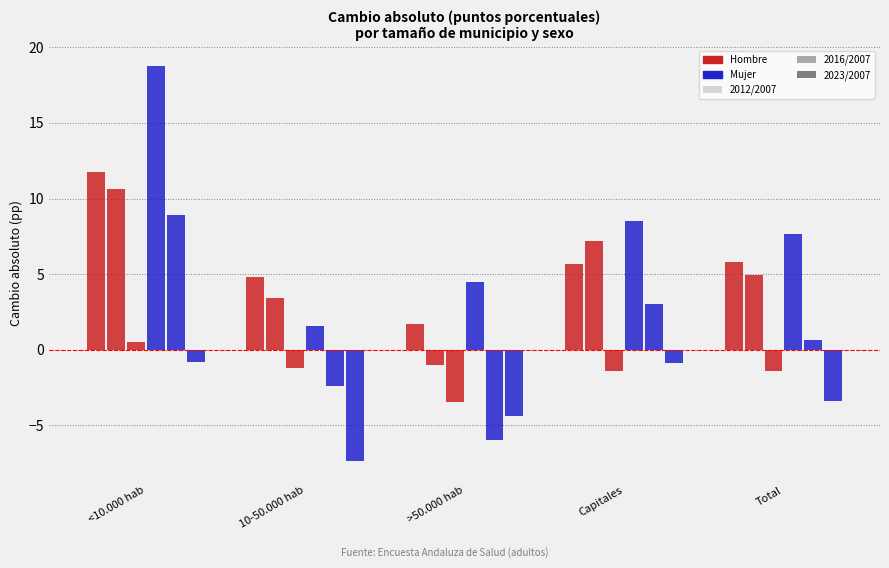

What is the total value across all series at 10-50.000 hab?

-1.1